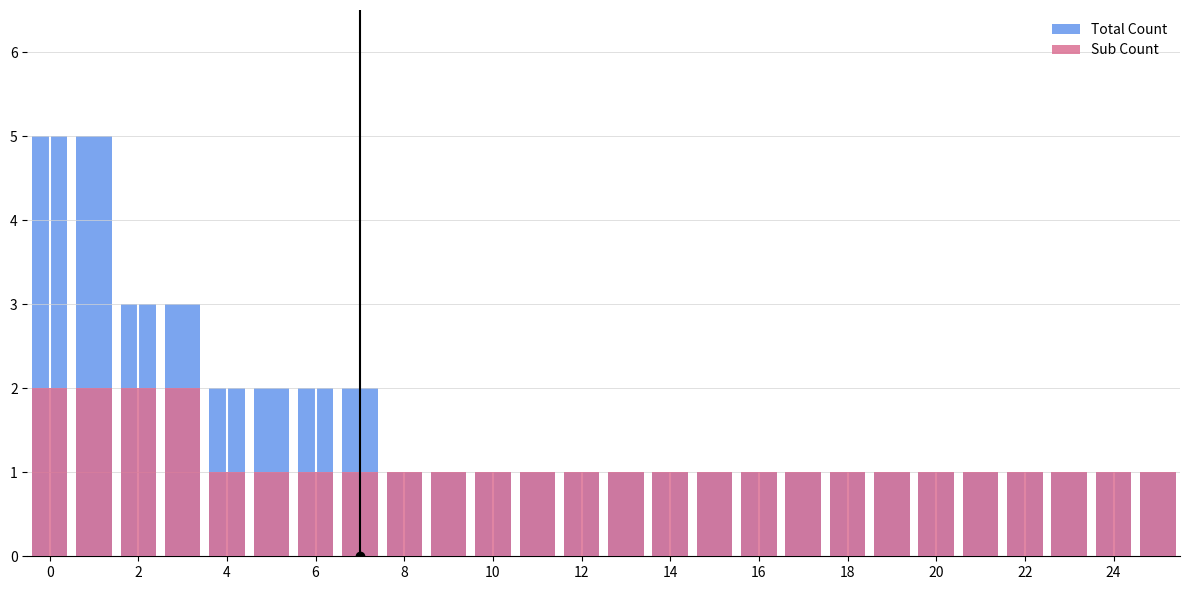

How many Total Count values are between 1 and 2?

22